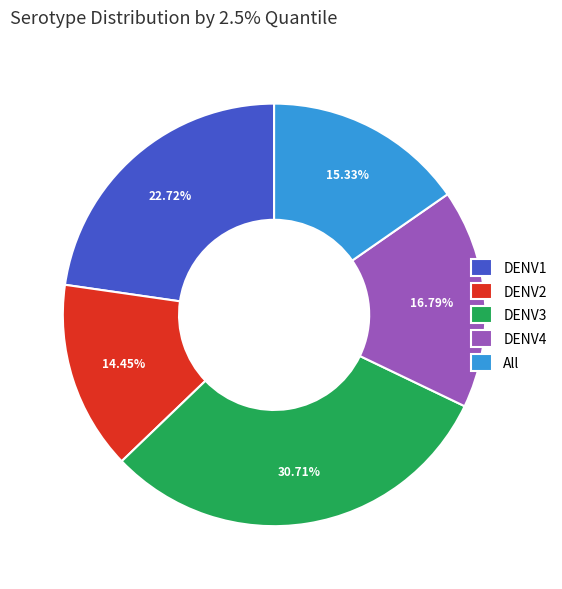

Which has a higher value, DENV3 or DENV2?

DENV3